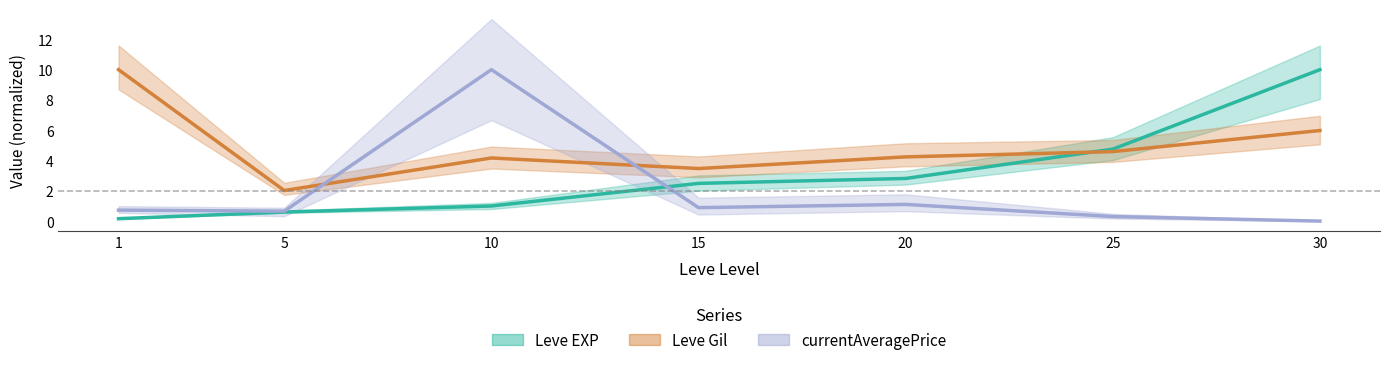

The currentAveragePrice series shows 0.0 at 30. True or false?

True